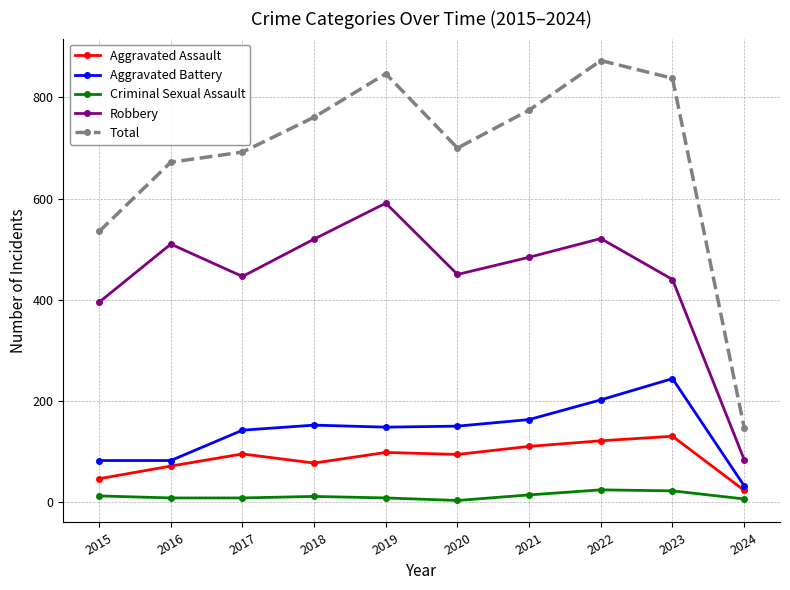

Which category has the highest value in the Aggravated Assault series?

2023